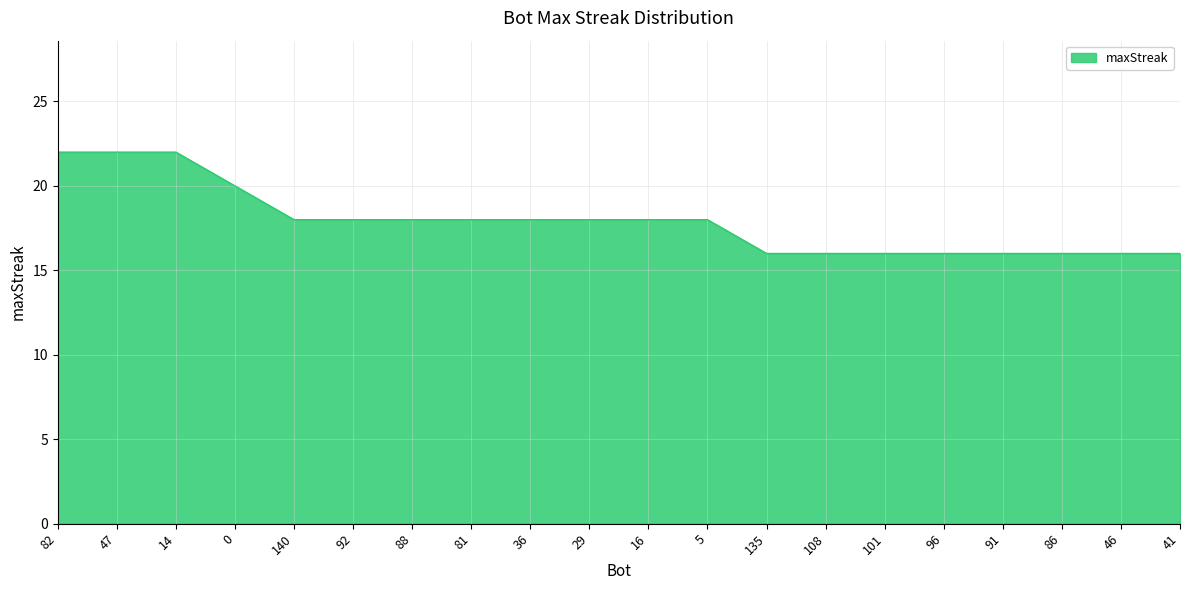

Reading left to right, list all the values displayed in this chart.

82=22	47=22	14=22	0=20	140=18	92=18	88=18	81=18	36=18	29=18	16=18	5=18	135=16	108=16	101=16	96=16	91=16	86=16	46=16	41=16